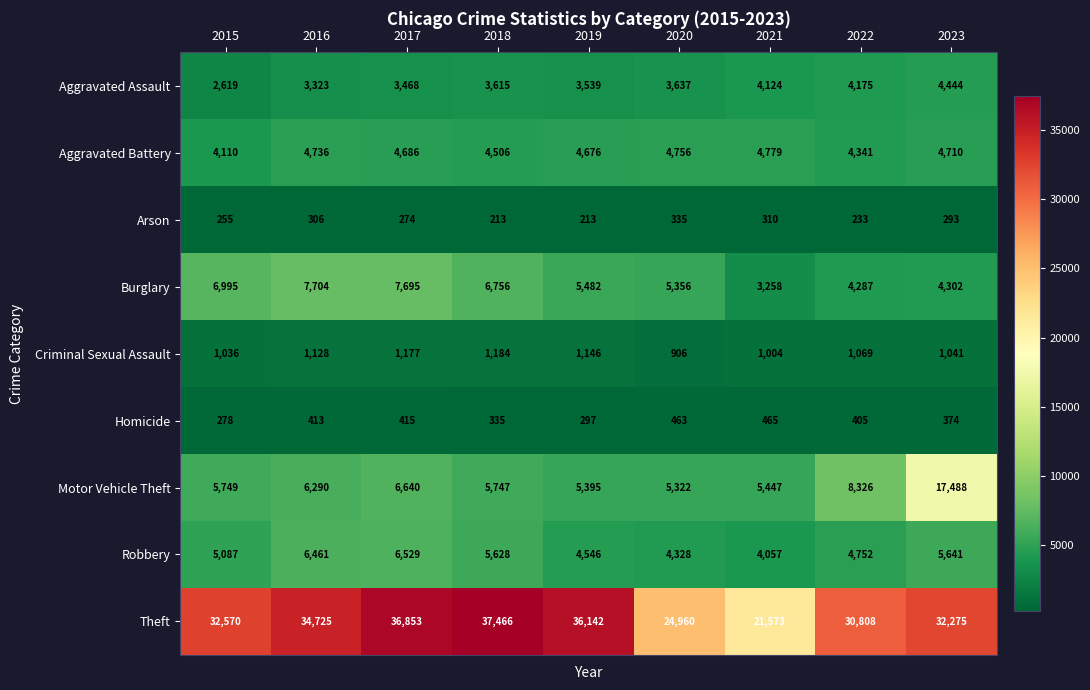

How many distinct data groups are displayed?

9